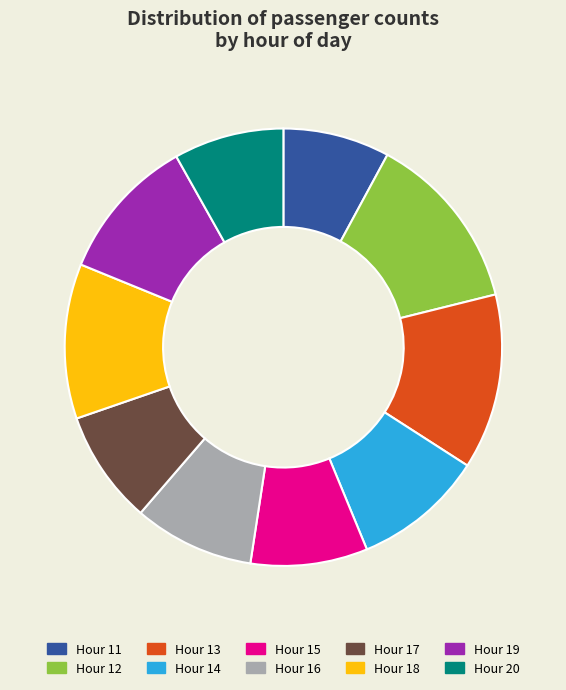

Combined, what portion of the pie is Hour 20 and Hour 15?

16.8%